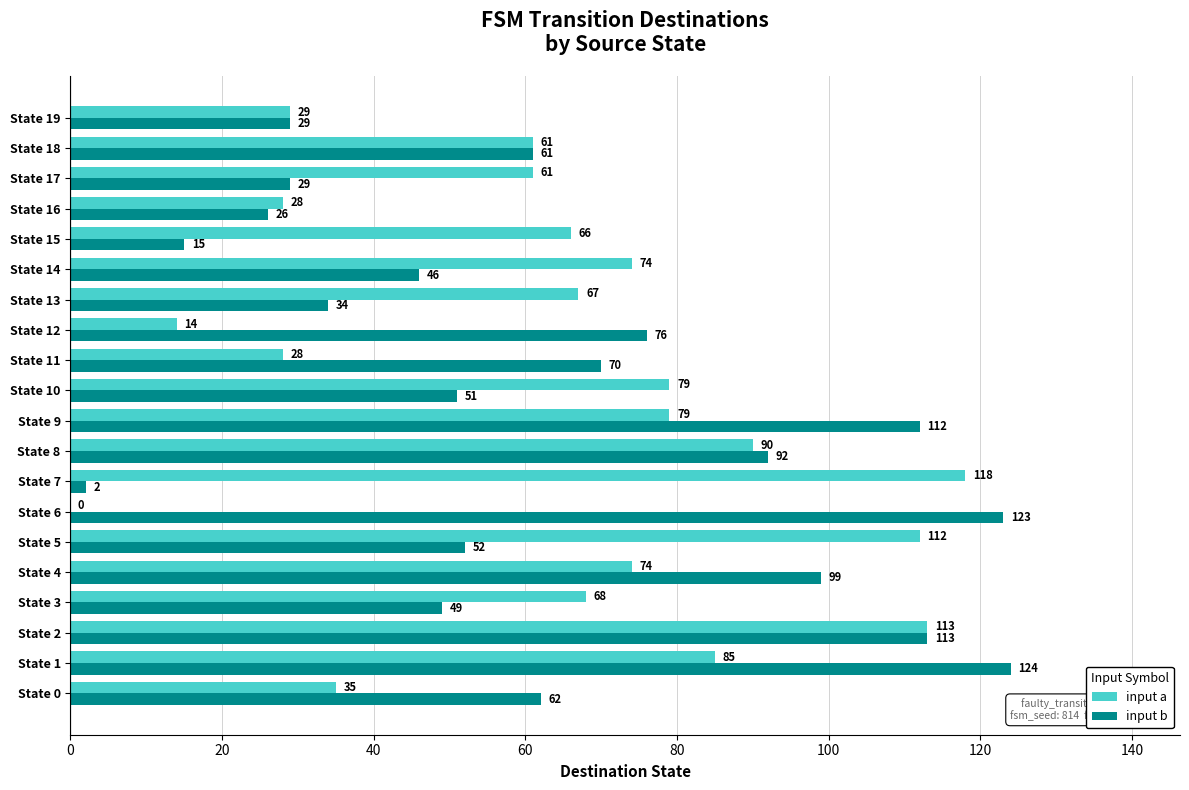

At which label is input b closest to 63?

State 0